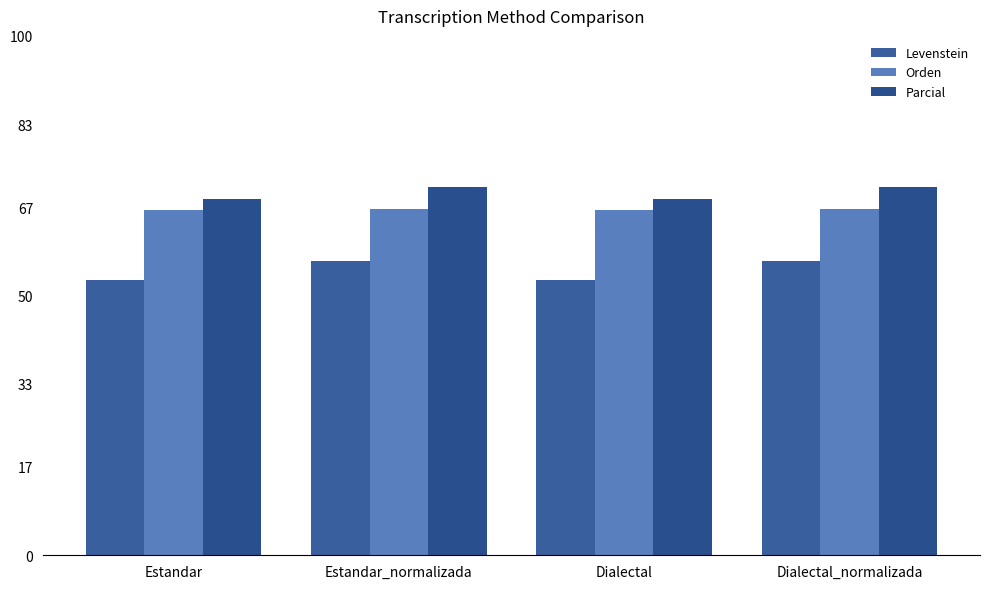

Does the chart contain stacked bars?

No